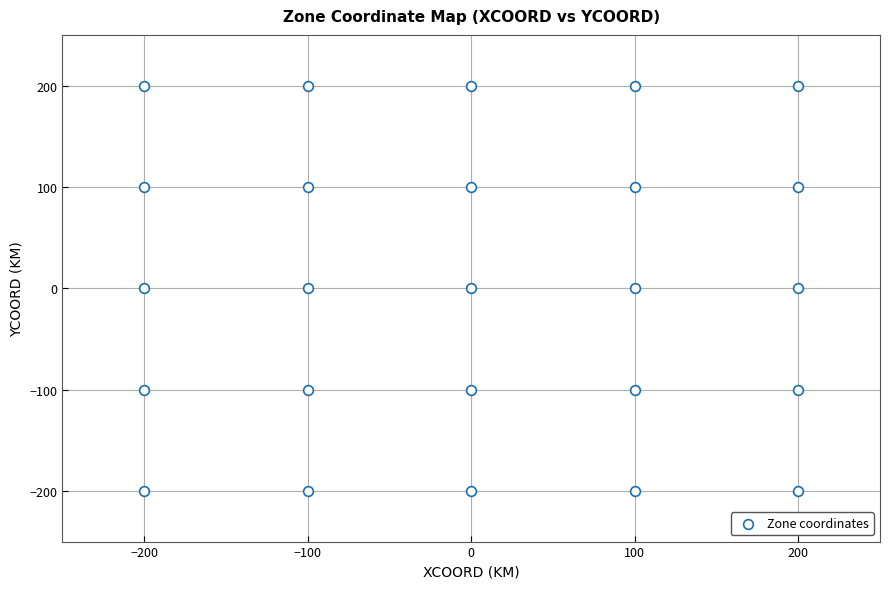

What is the range of Y values (max minus min)?

400